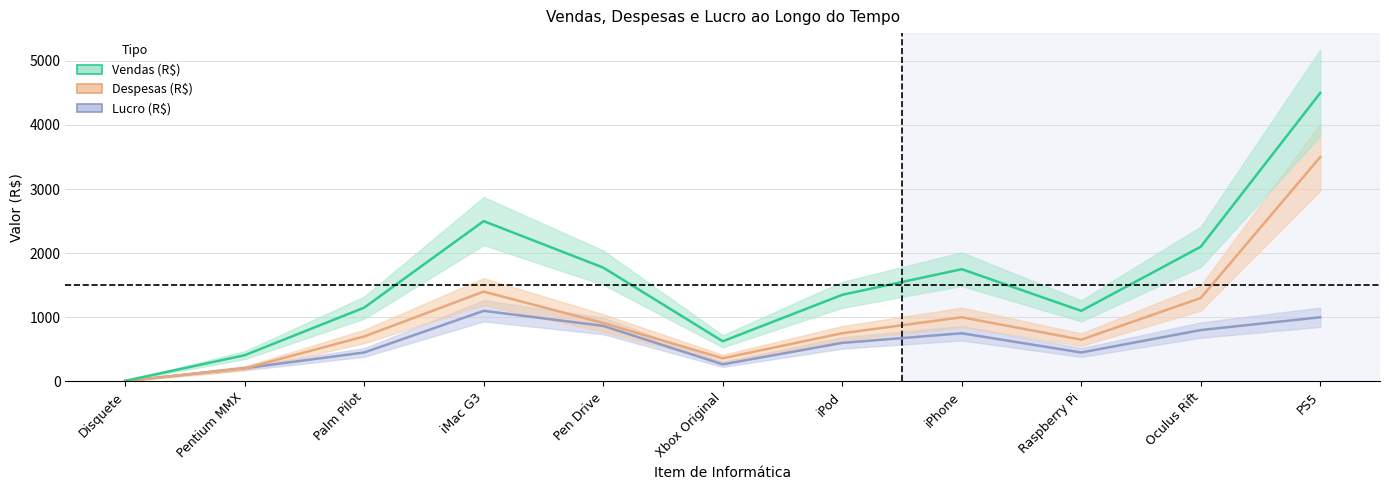

Rank the series by their average value, from highest to lowest.

Vendas (R$), Despesas (R$), Lucro (R$)